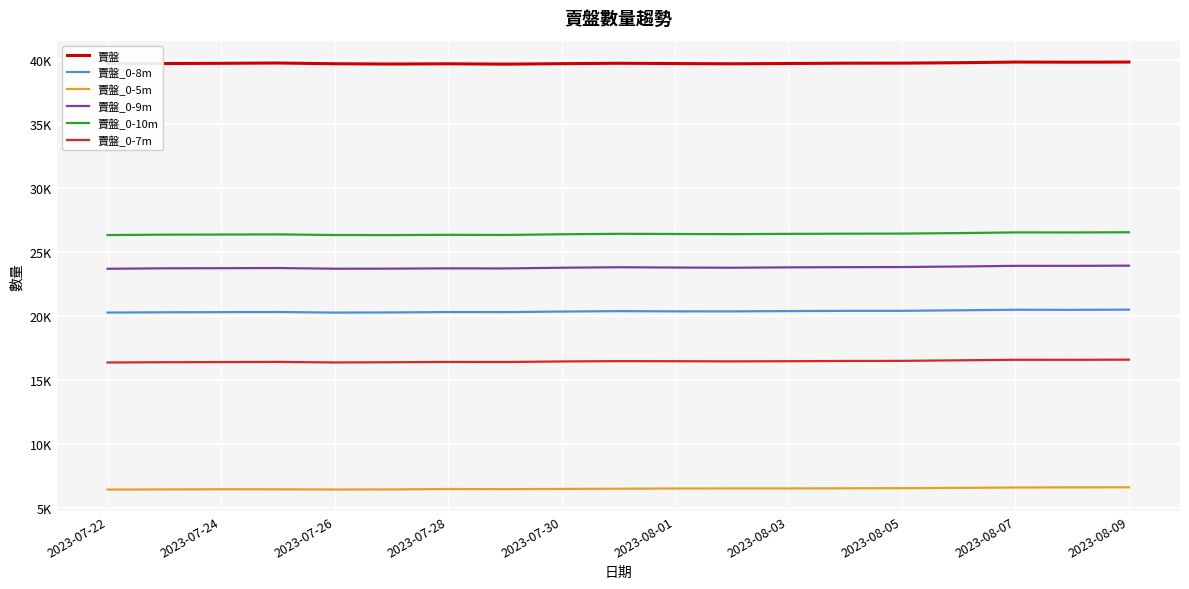

Where is 賣盤_0-10m nearest to the value 26455?

13